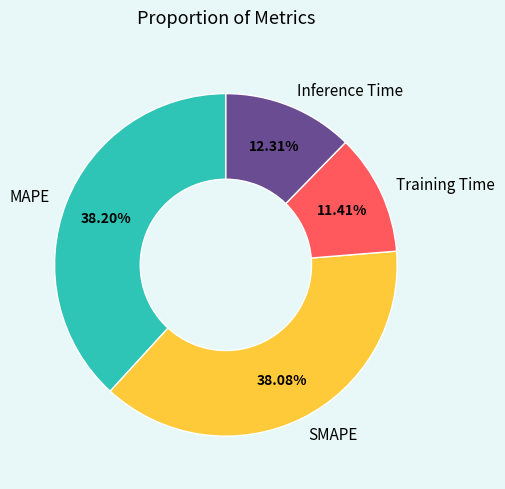

What portion of the pie excludes SMAPE?

61.9%